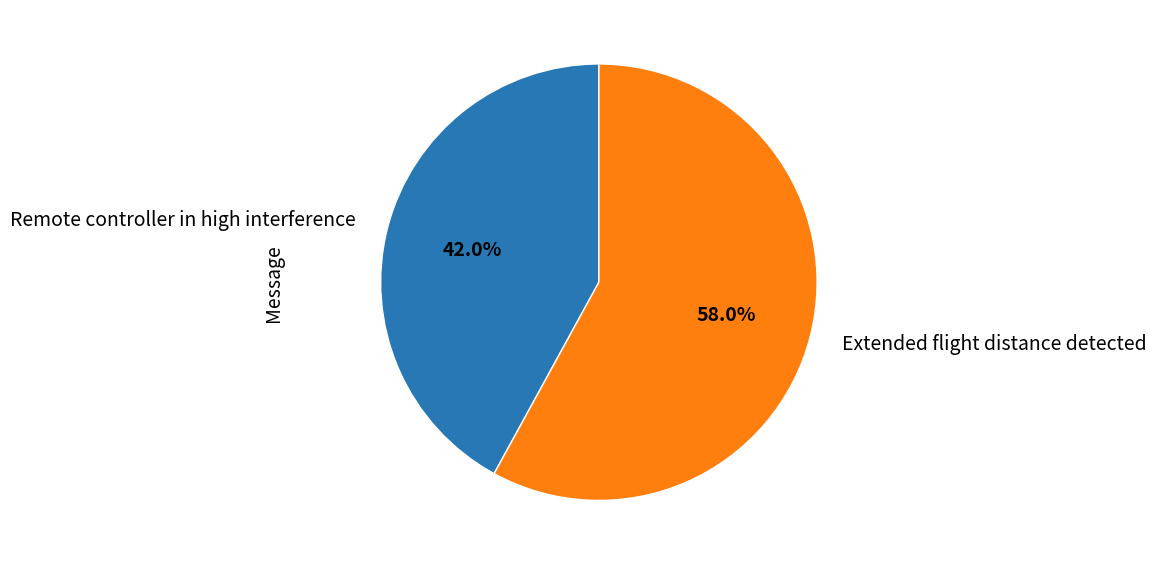

Combined, what portion of the pie is Extended flight distance detected and Remote controller in high interference?

100.0%